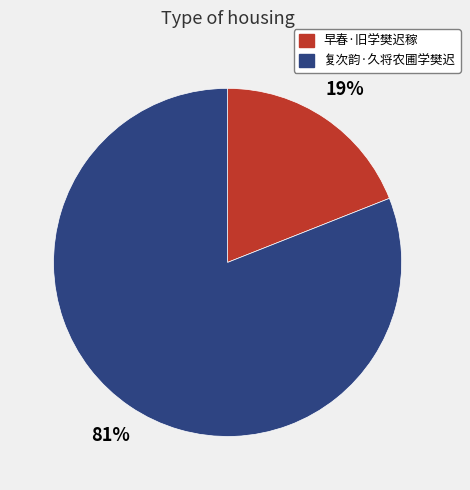

Which category has the biggest portion of the pie?

复次韵·久将农圃学樊迟